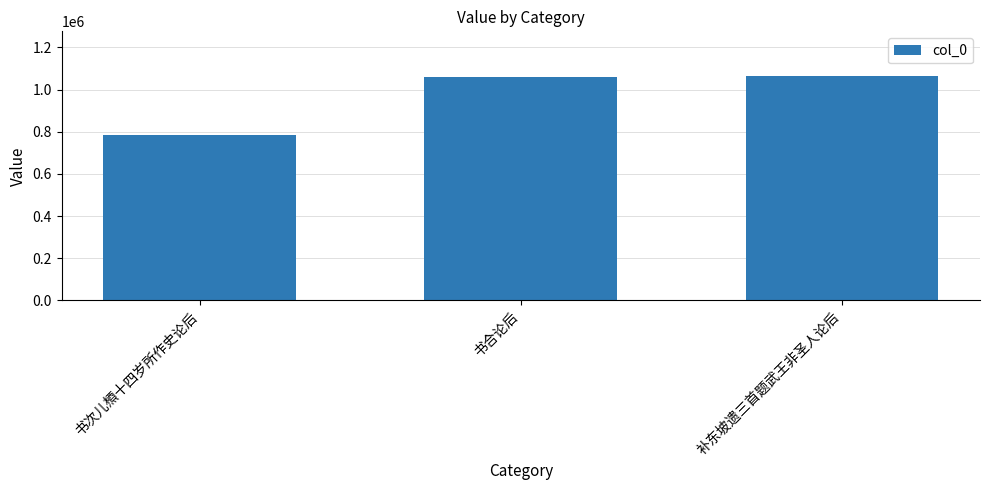

What is the maximum value shown in the chart?

1063774